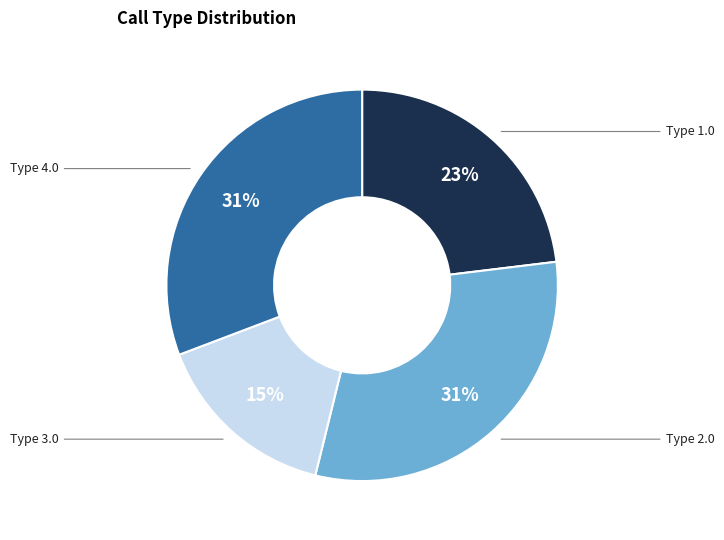

Is it true that Type 3.0 is 24% of the pie?

False